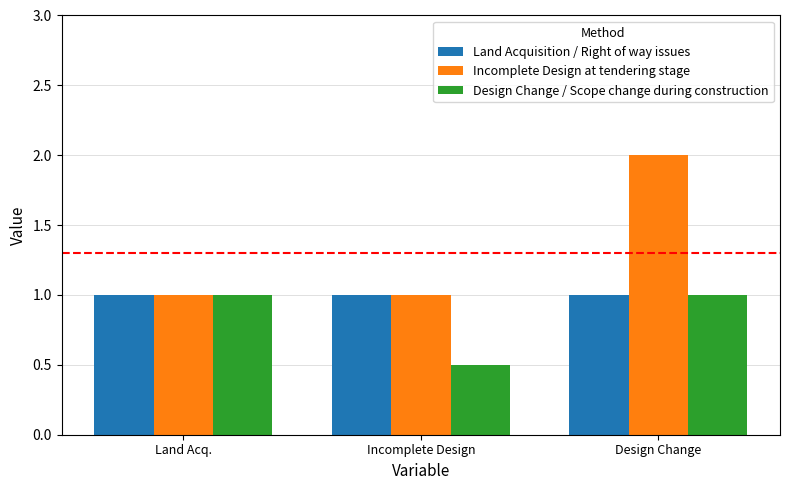

At which category is the sum across all series the highest?

Design Change